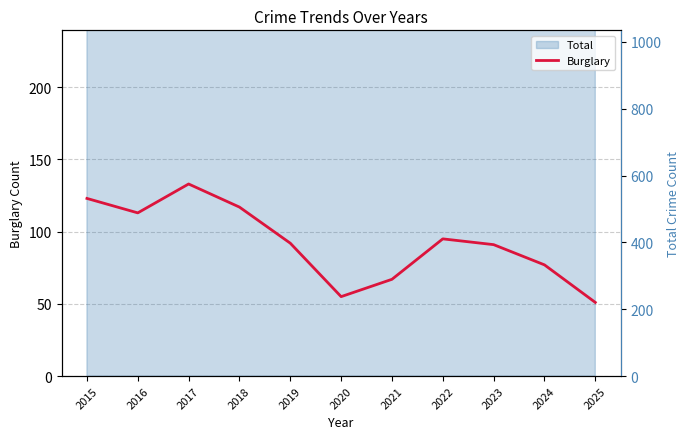

Is it true that the value at 2025 is 51?

True